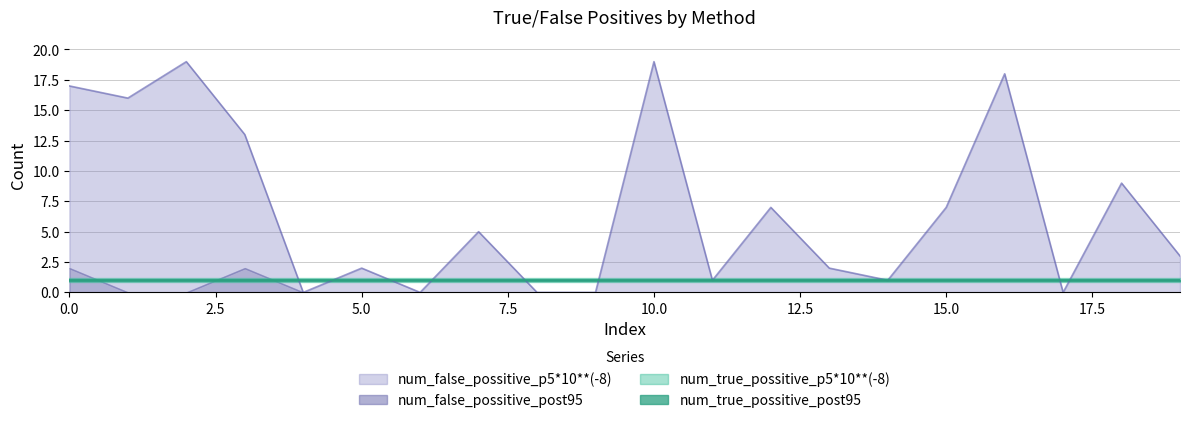

List the series in order of their peak value, lowest first.

num_true_possitive_p5*10**(-8), num_true_possitive_post95, num_false_possitive_post95, num_false_possitive_p5*10**(-8)